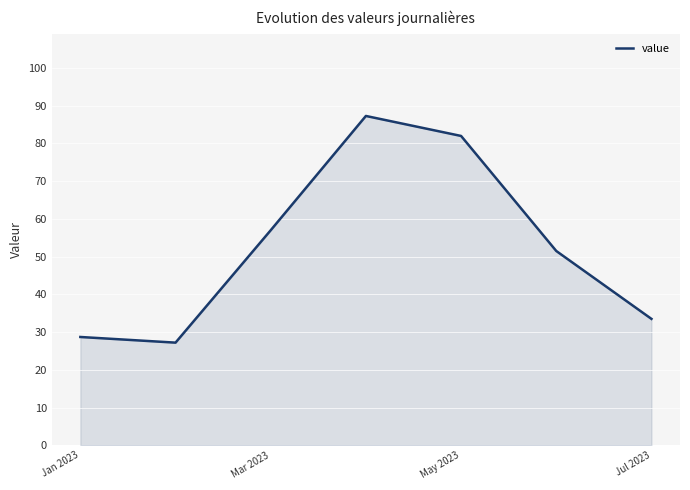

How many interior local peaks (higher than both neighbors) does the data have?

1